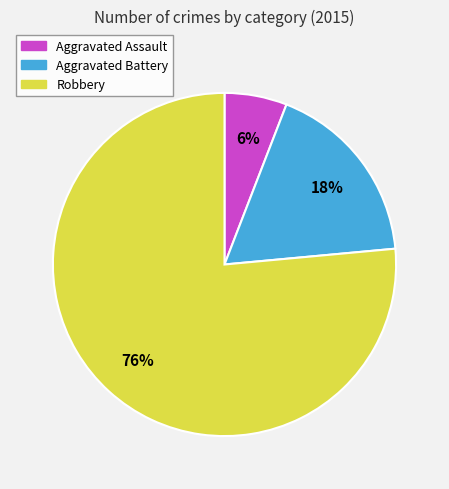

To the nearest percent, what percentage of the pie is Aggravated Assault?

6%